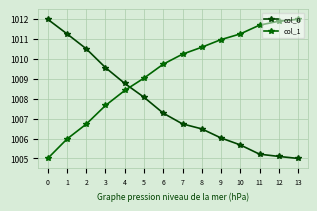

Does the chart display data point markers on the line(s)?

Yes